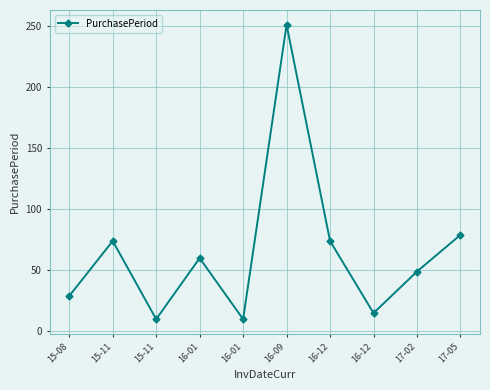

How many categories are shown in the chart?

10